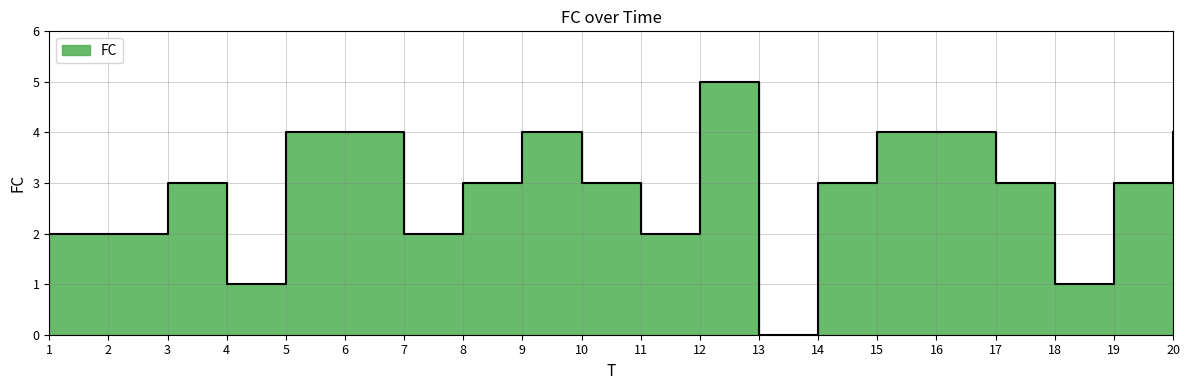

True or false: the data has more than 1 interior local peaks.

True